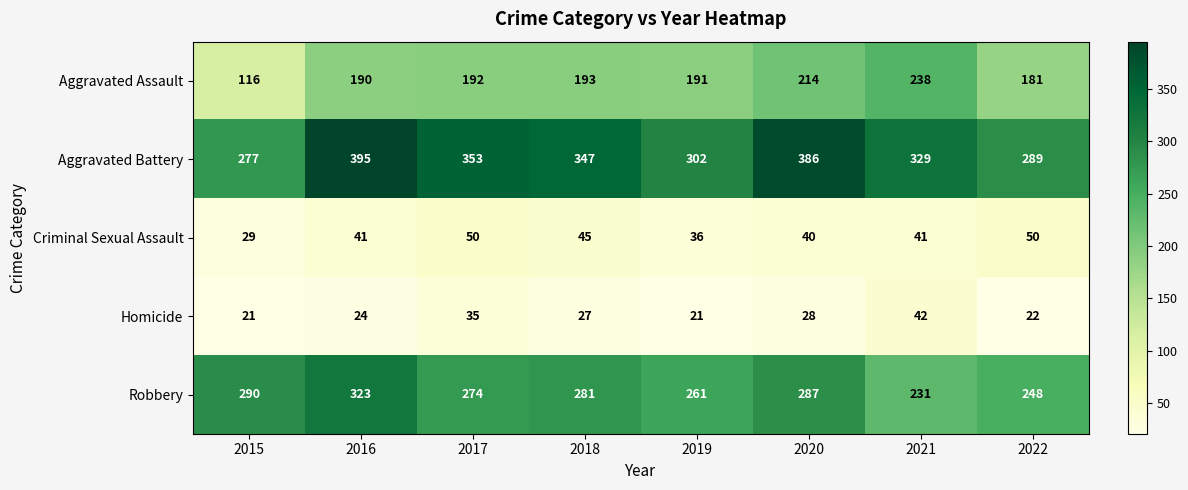

What is the difference between the highest and lowest values at 2017?

318